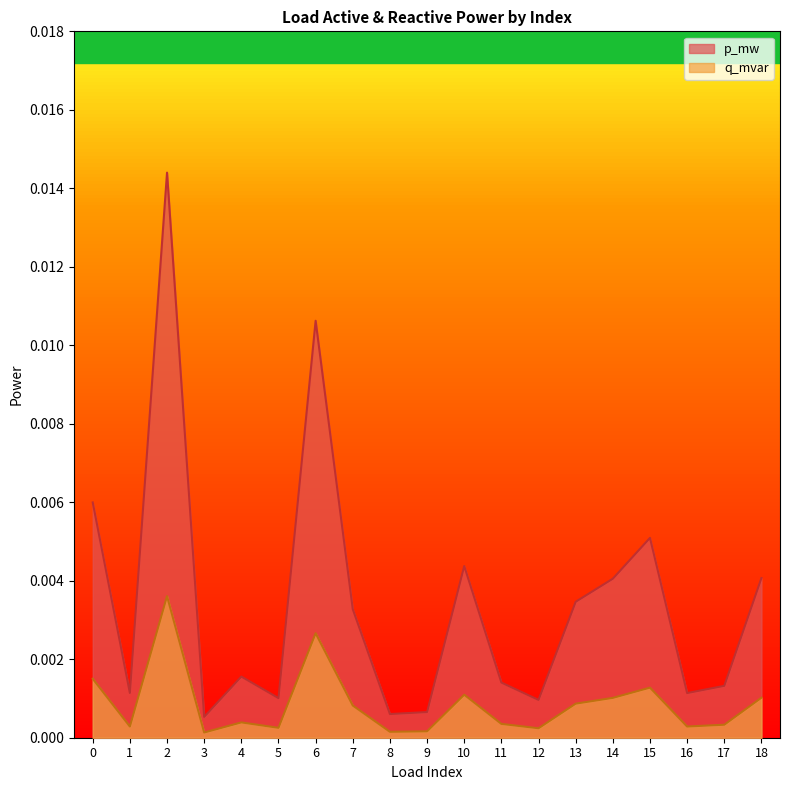

What are all the series names shown in the legend?

p_mw, q_mvar